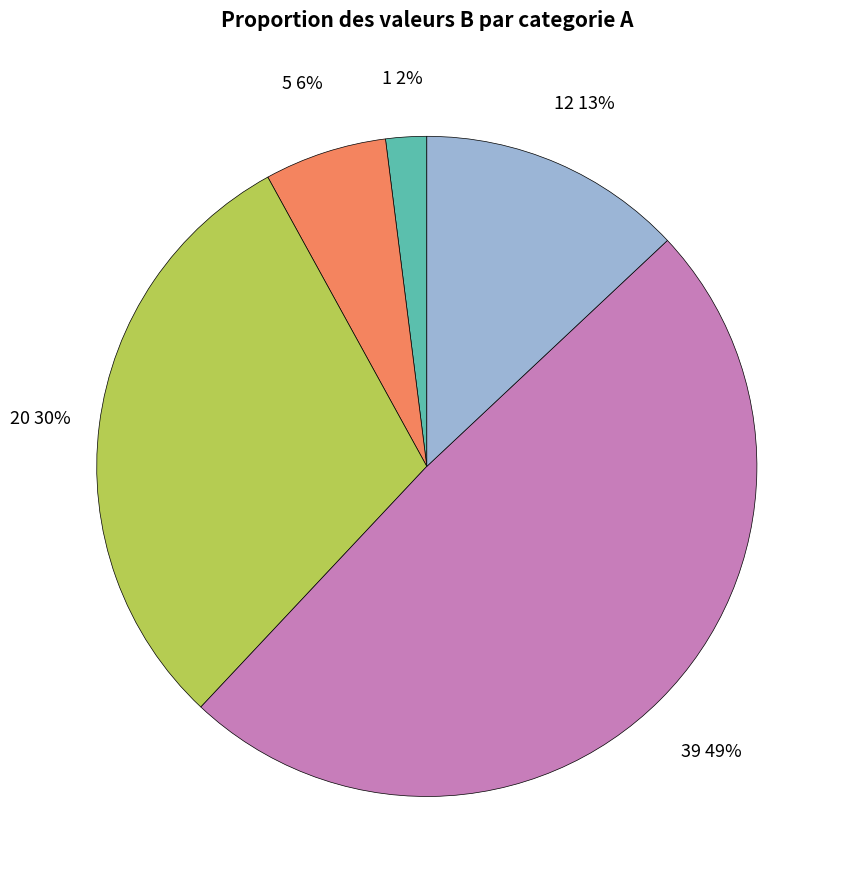

To the nearest percent, what is the average slice percentage?

20%